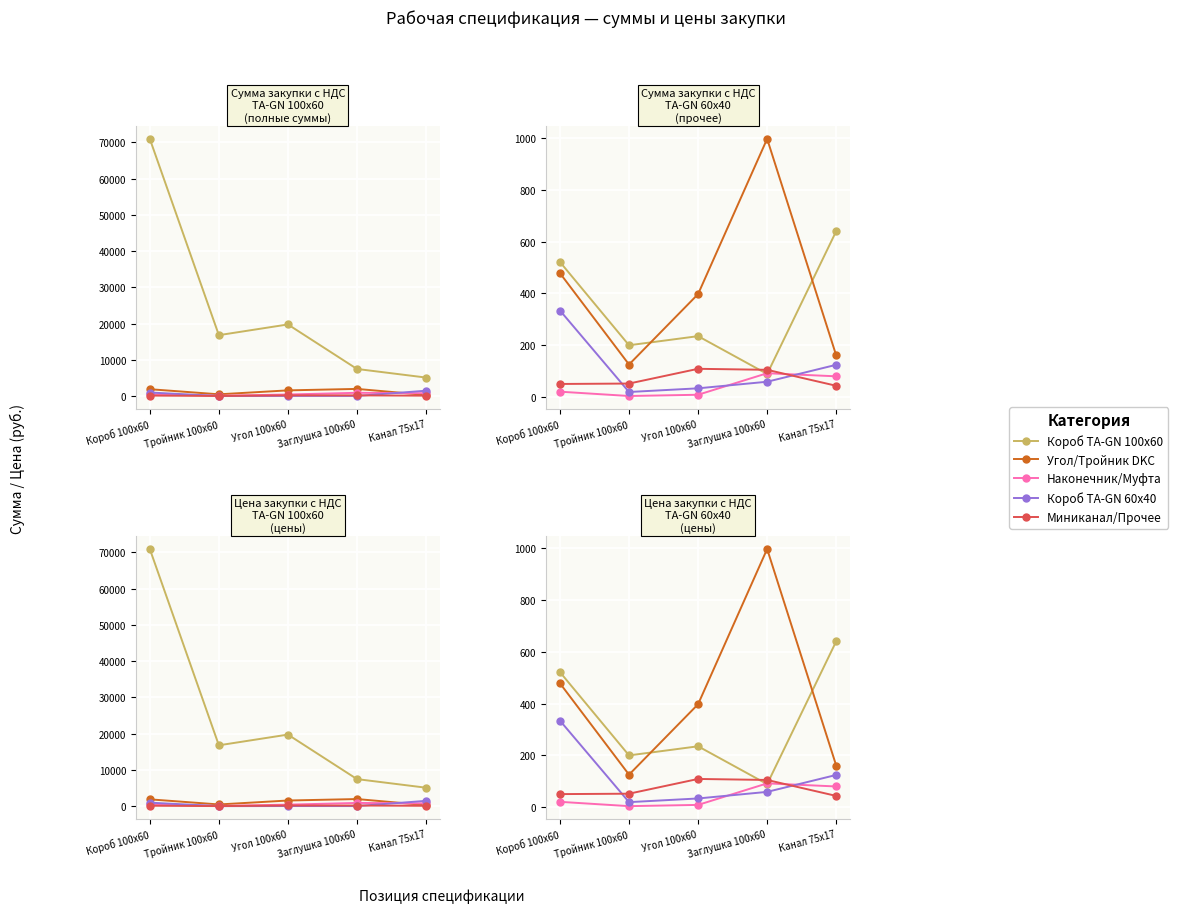

List the labels in order of Наконечник/Муфта value, smallest first.

Тройник 100x60, Угол 100x60, Короб 100x60, Канал 75x17, Заглушка 100x60